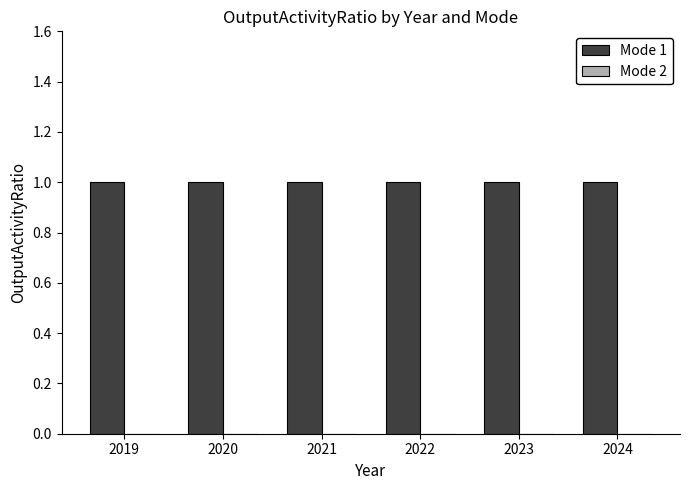

Reading left to right, extract all data points from this chart.

Mode 1: 1	1	1	1	1	1
Mode 2: 0	0	0	0	0	0